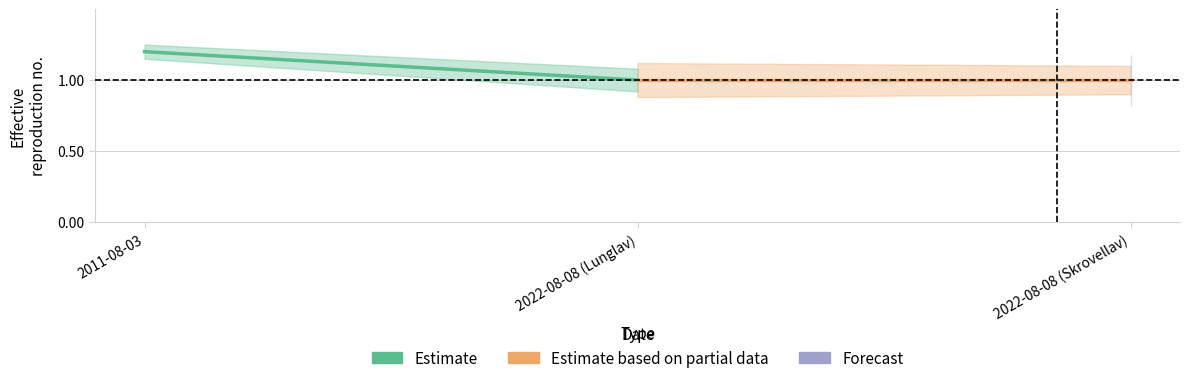

List the series in order of their overall mean, highest first.

Estimate, Estimate based on partial data